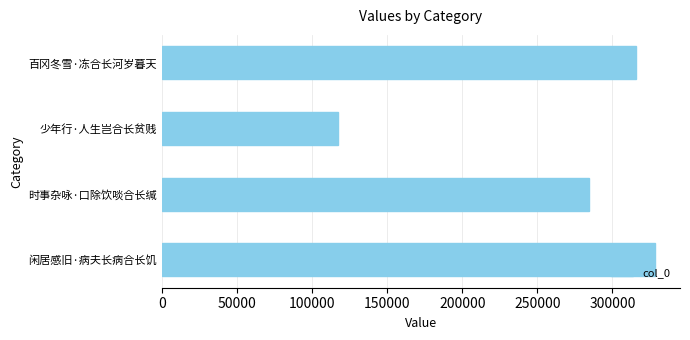

Count the number of categories in the chart.

4